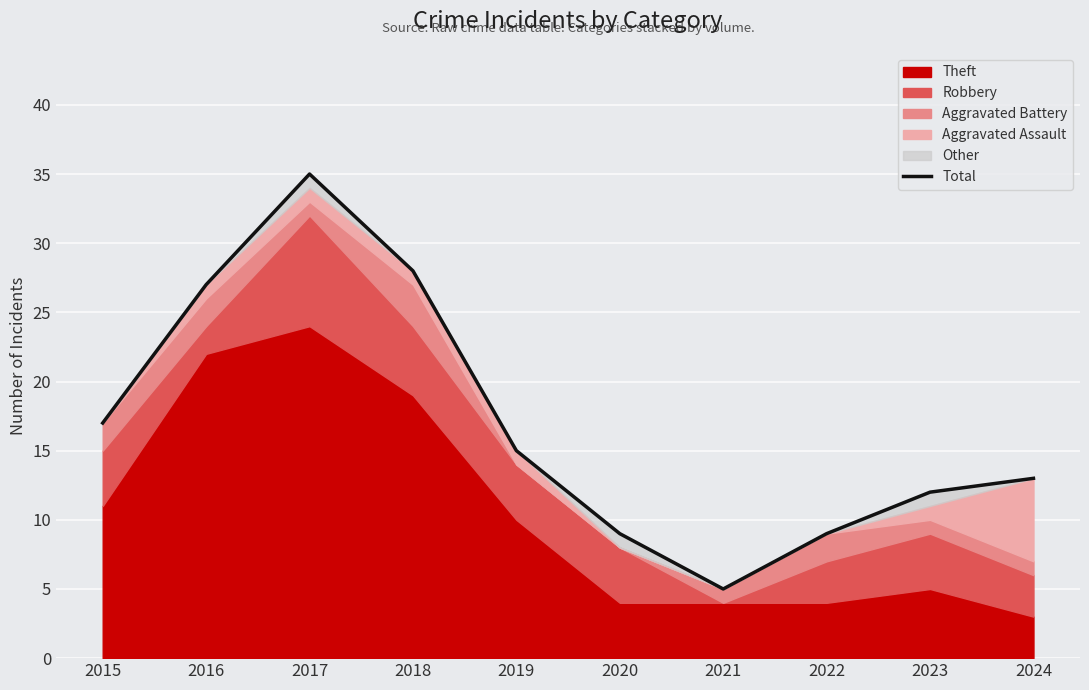

Rank the categories by value from lowest to highest.

2021, 2020, 2022, 2023, 2024, 2019, 2015, 2016, 2018, 2017